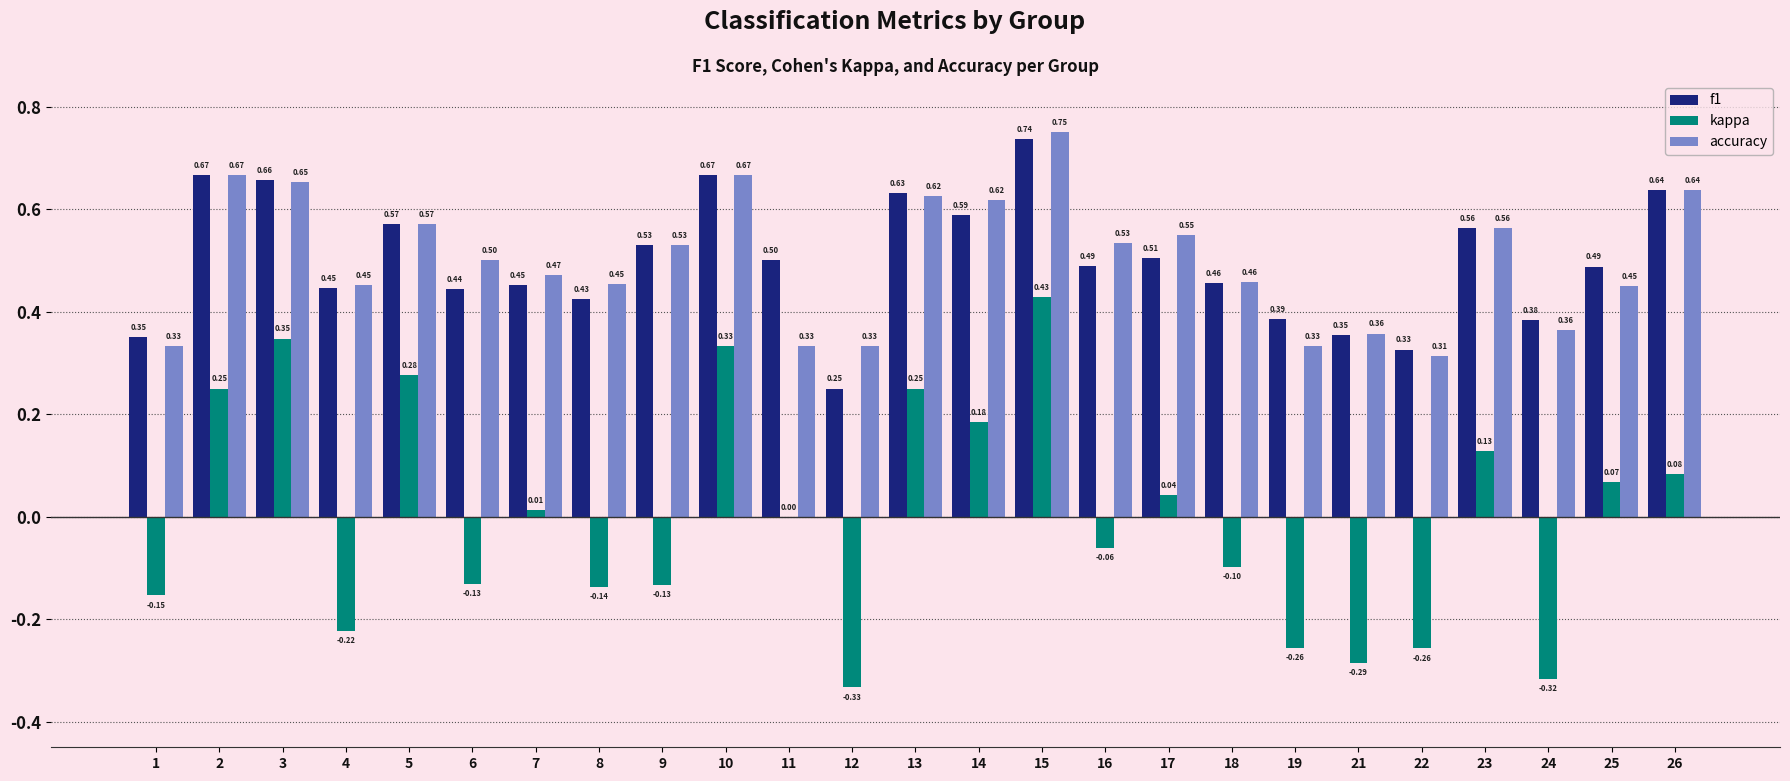

Count the number of data series in this chart.

3